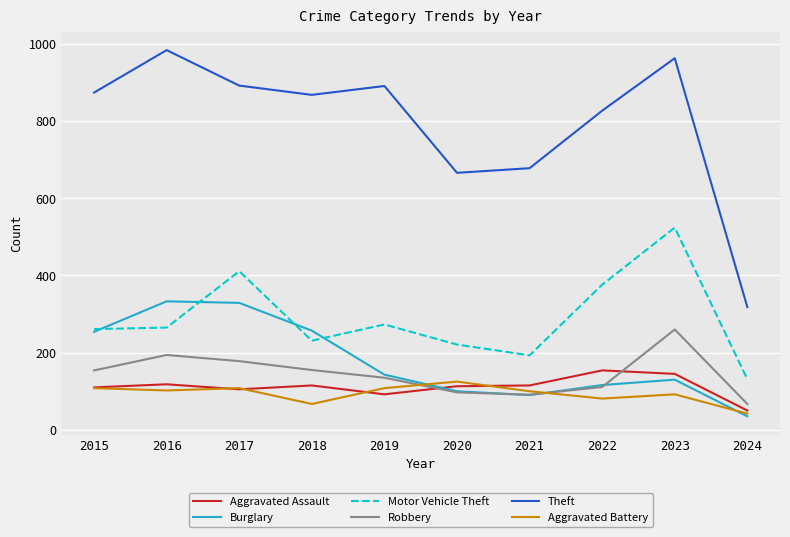

Is the value of Theft at 2018 greater than the value of Aggravated Battery at 2018?

Yes